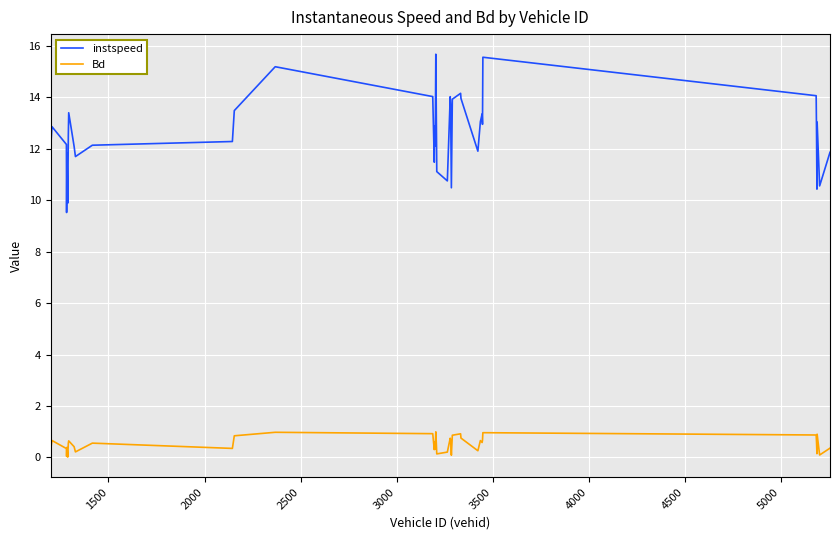

What is the difference between the maximum and minimum values in the instspeed series?

6.2